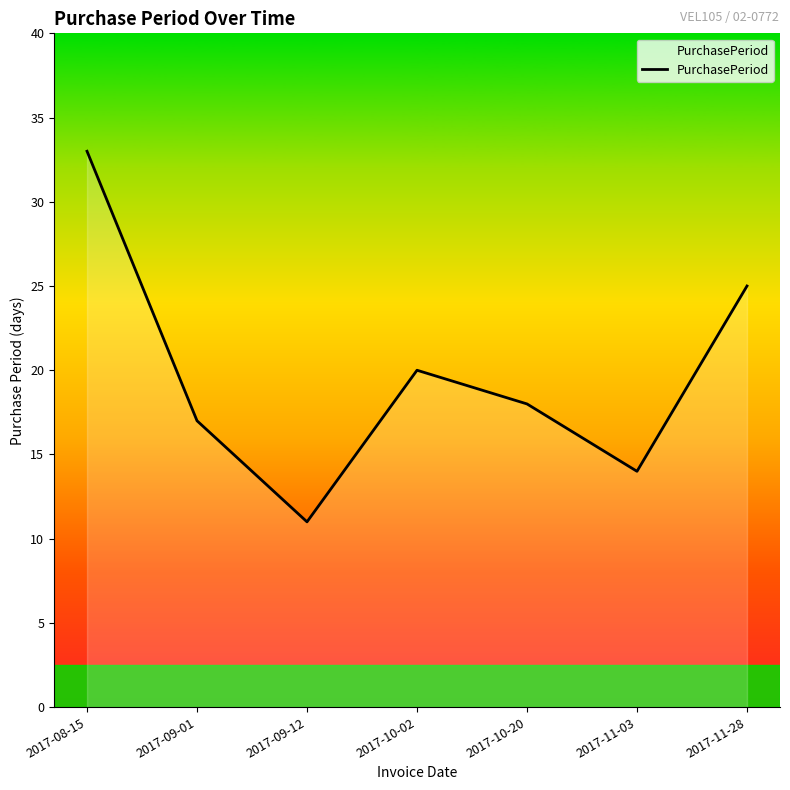

At which category does the chart reach its peak across all series?

2017-08-15